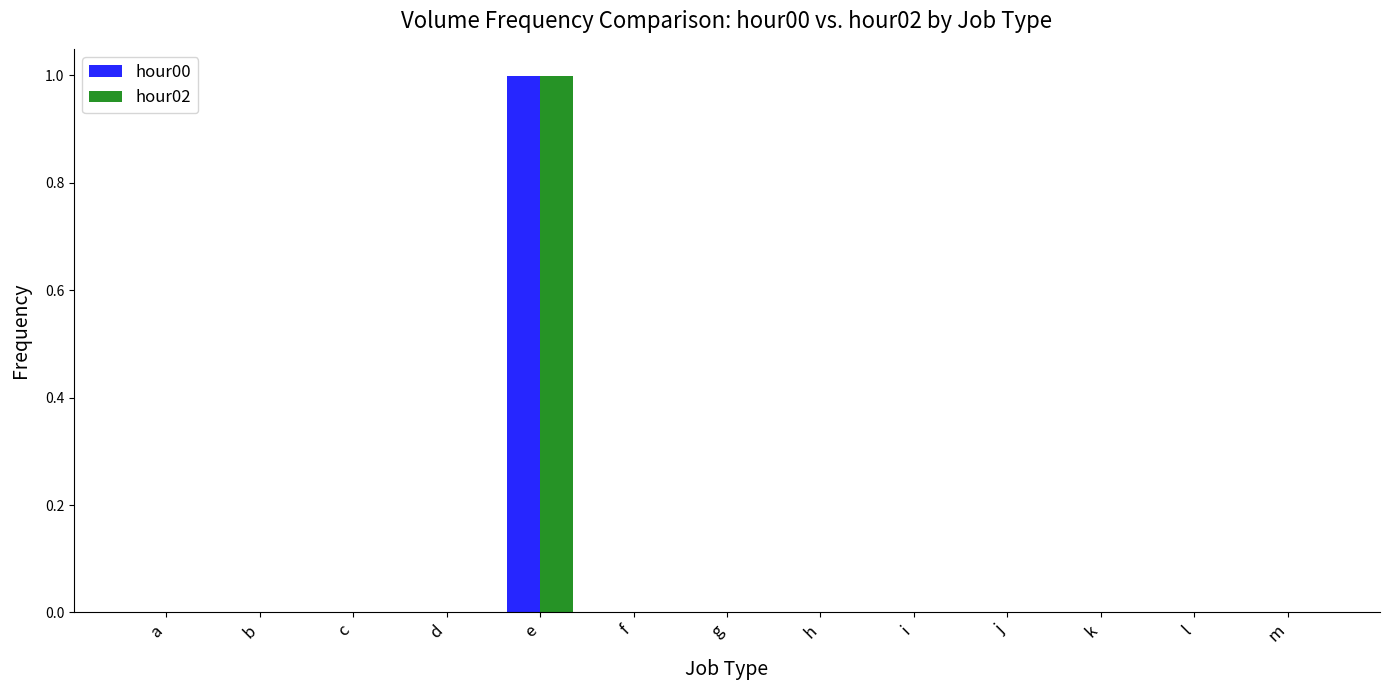

The value of hour00 at e is 0.6. True or false?

False